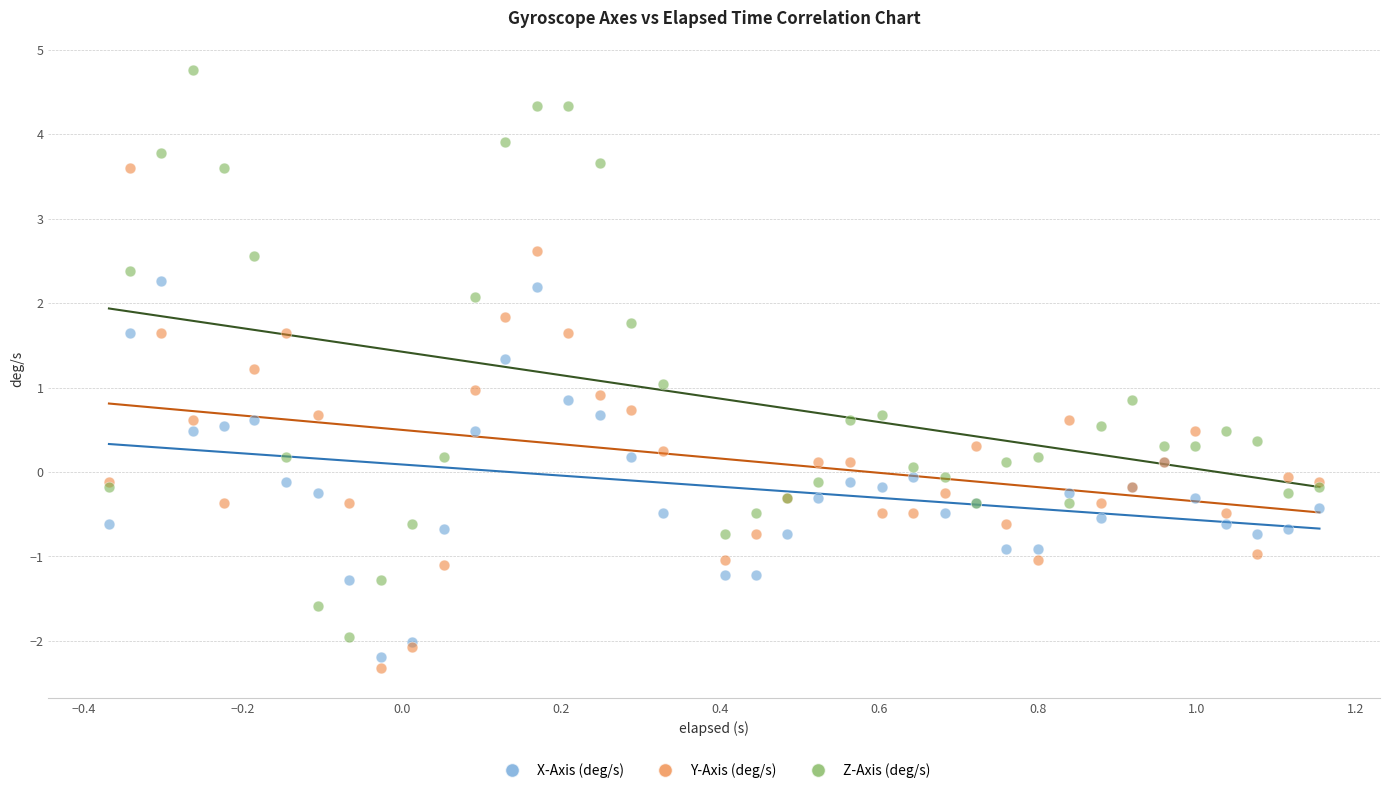

Which series contains the highest Y value?

Z-Axis (deg/s)